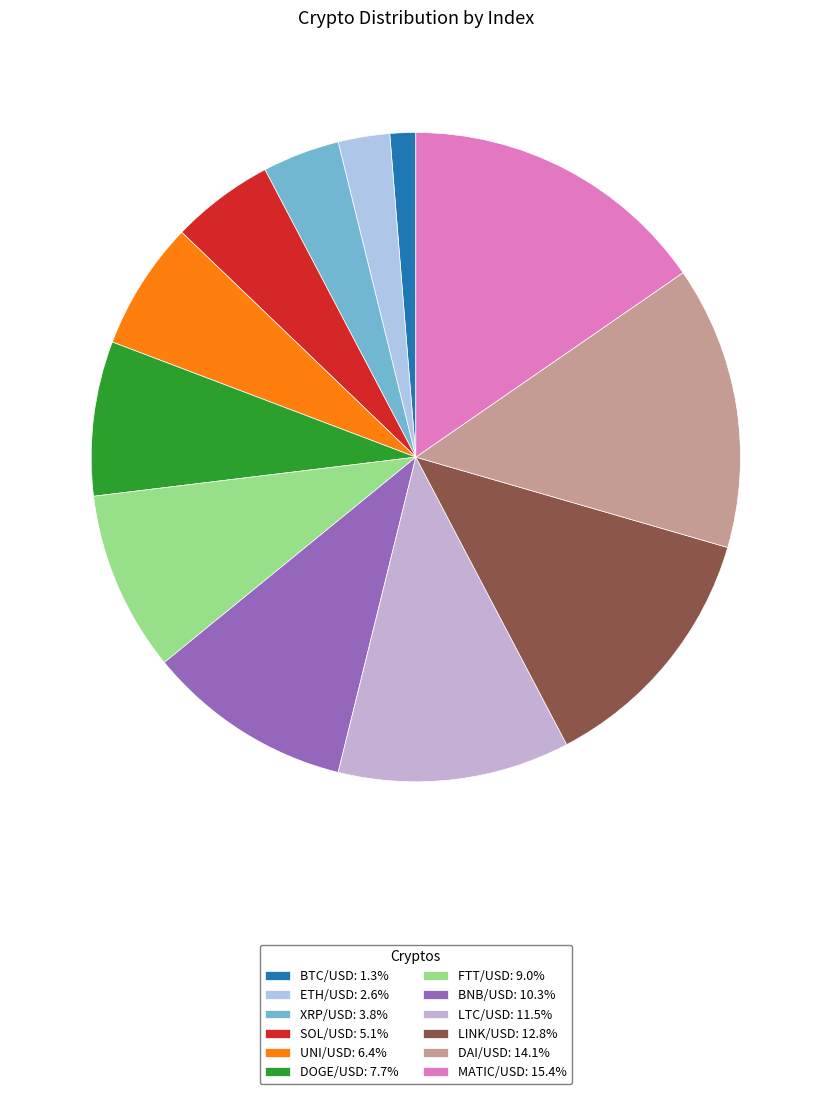

What is the ratio of the value at XRP/USD to the value at LINK/USD?

0.3